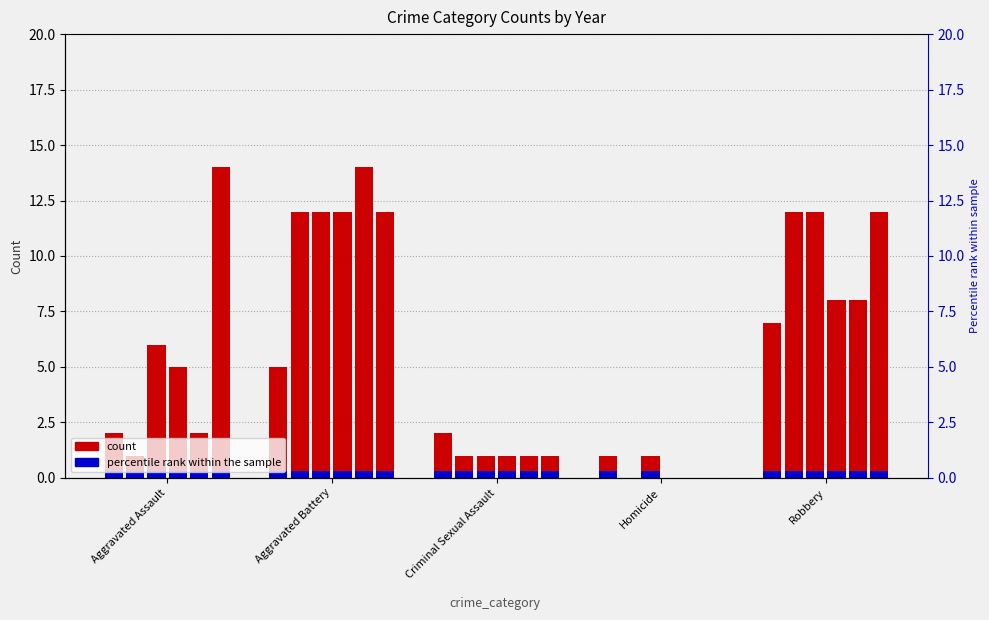

Does the chart contain any negative values?

No